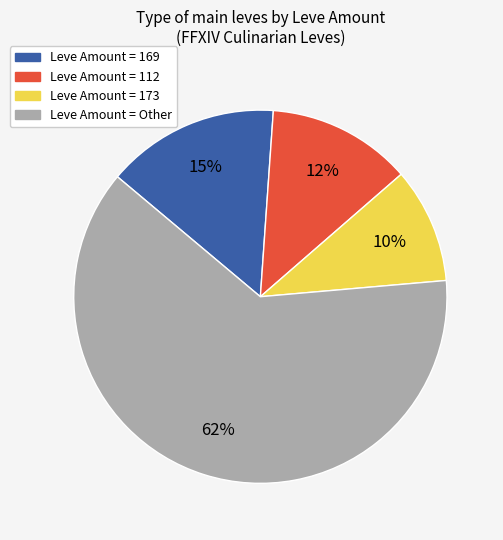

Is there any slice that represents more than half of the pie?

Yes